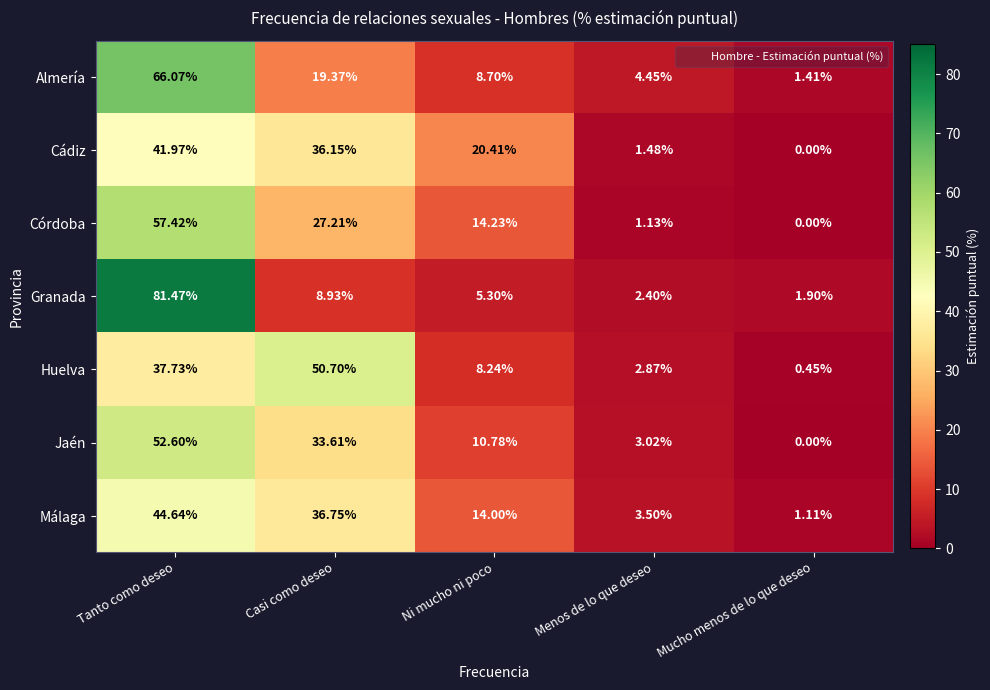

At which label does Córdoba reach its minimum?

Mucho menos de lo que deseo